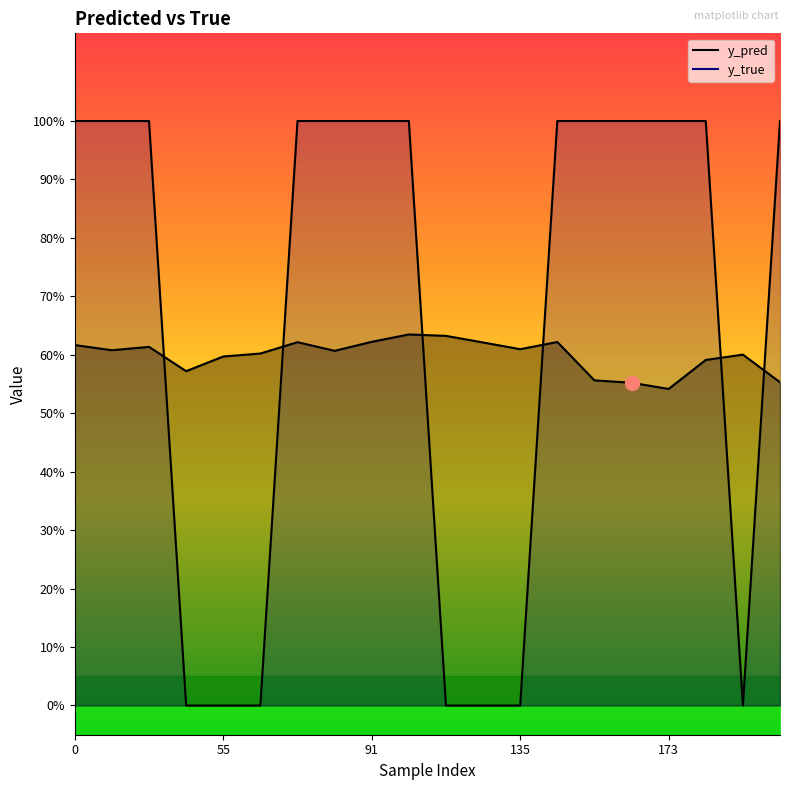

True or false: y_true_line has a value of 1.0 at 7.

True